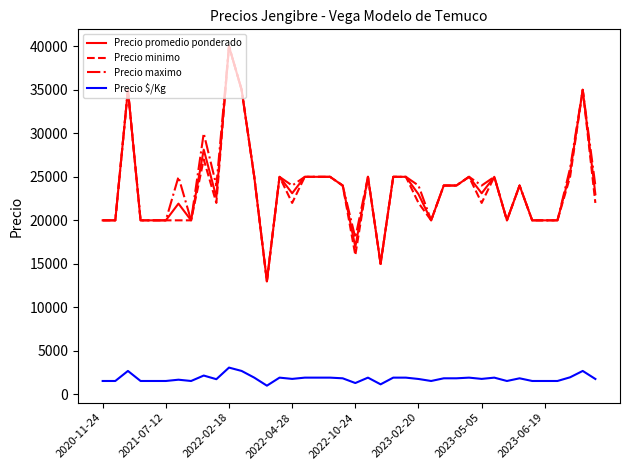

True or false: Precio promedio ponderado and Precio $/Kg intersect in this chart.

False